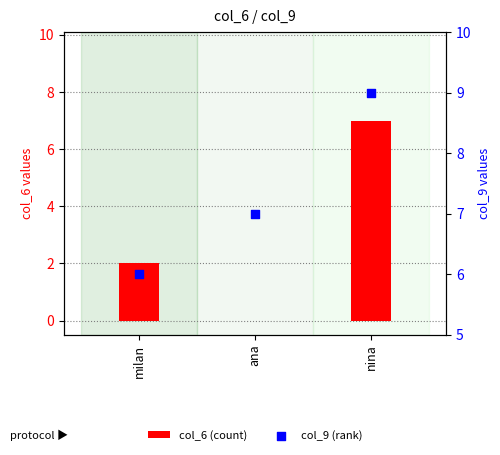

Which series contains the lowest Y value?

col_6 (count)